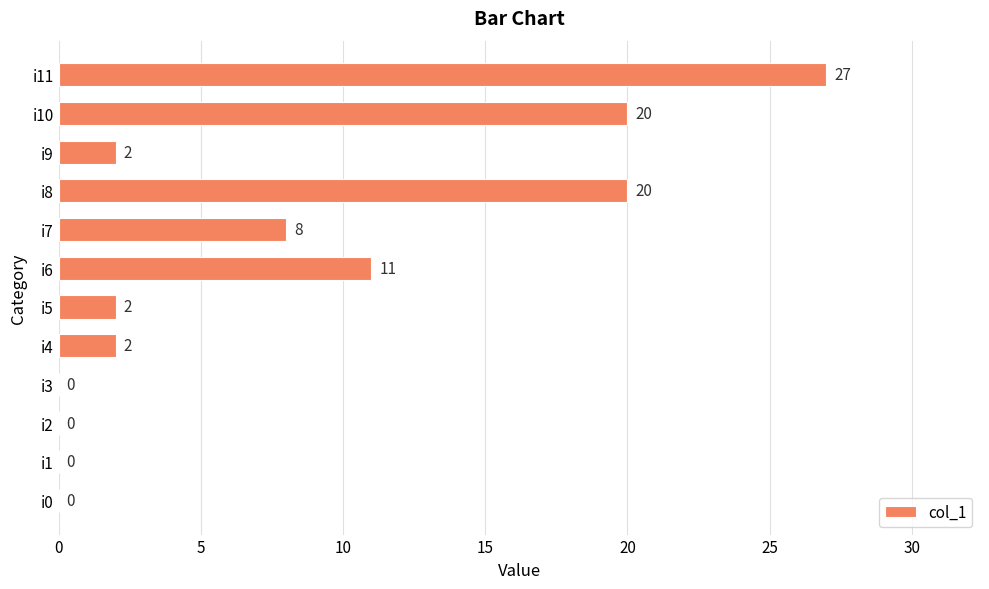

Between i6 and i11, which is larger?

i11